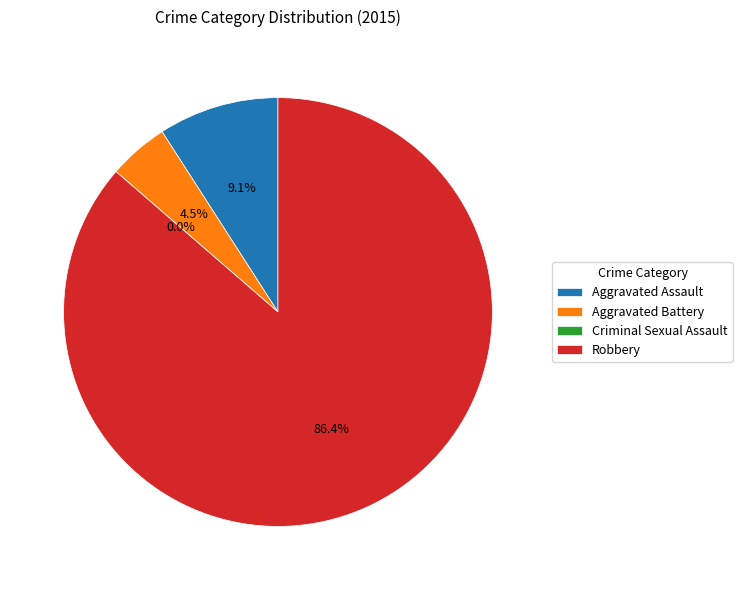

How many slices are in this pie chart?

4